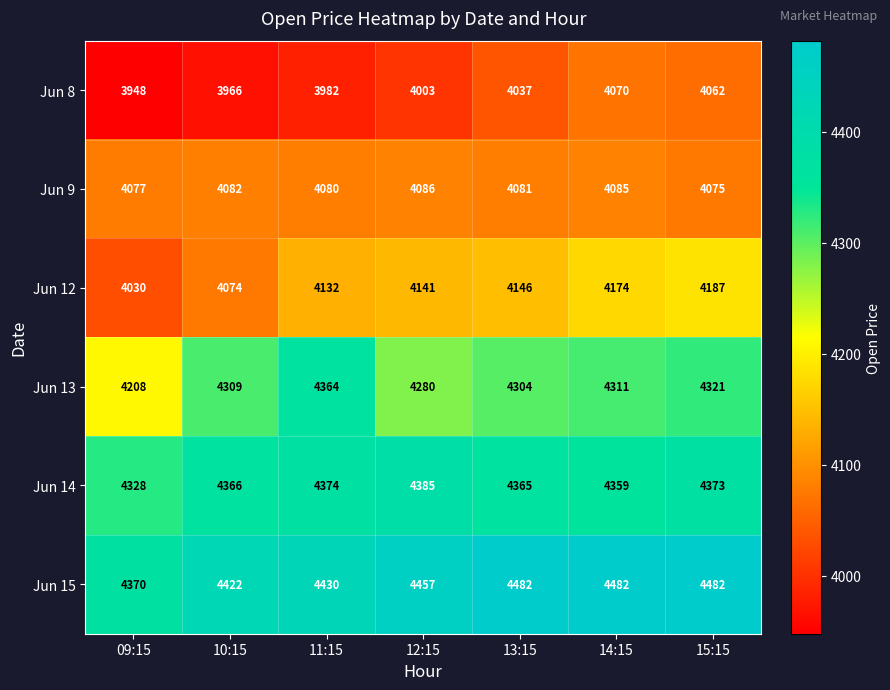

True or false: Jun 15 has a value of 1845 at 15:15.

False